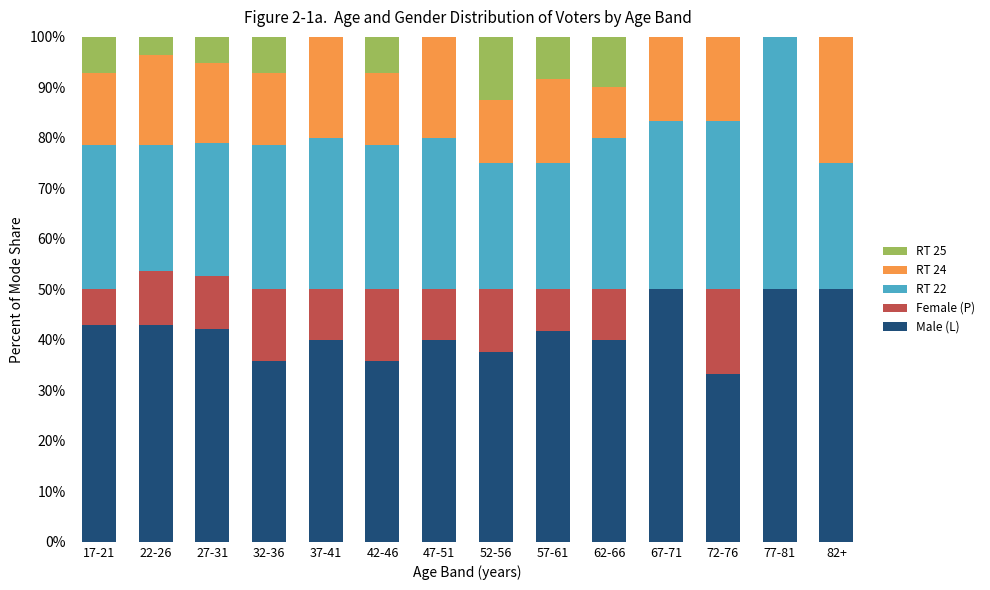

How many series are shown in this chart?

5